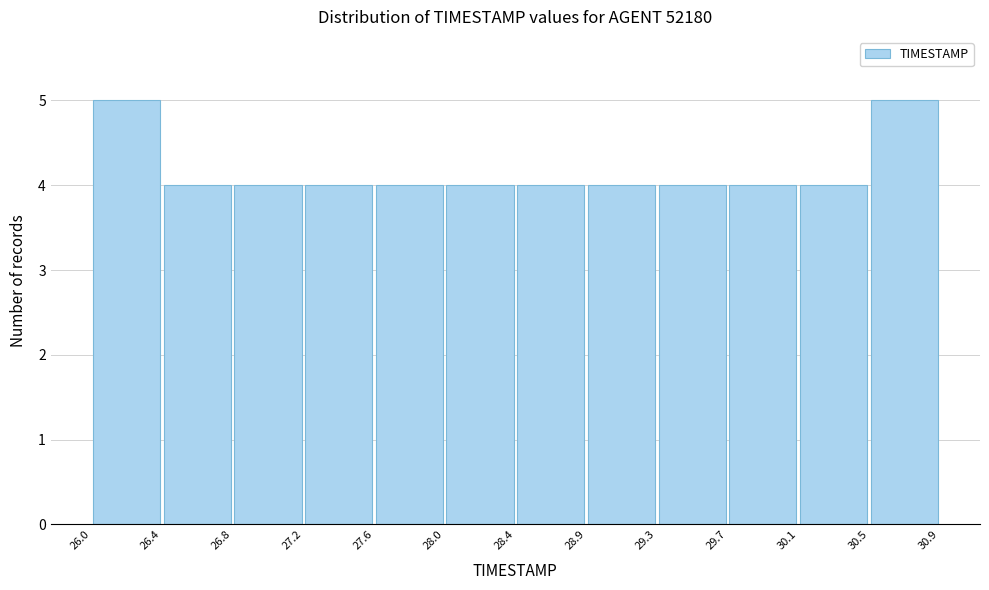

Reading left to right, list every bar in this chart as the range it spans on the x-axis followed by its height. The values are not printed on the chart, so give them approximately, as read against the axis.

26.0 to 26.4: 5
26.4 to 26.8: 4
26.8 to 27.2: 4
27.2 to 27.6: 4
27.6 to 28.0: 4
28.0 to 28.4: 4
28.4 to 28.9: 4
28.9 to 29.3: 4
29.3 to 29.7: 4
29.7 to 30.1: 4
30.1 to 30.5: 4
30.5 to 30.9: 5